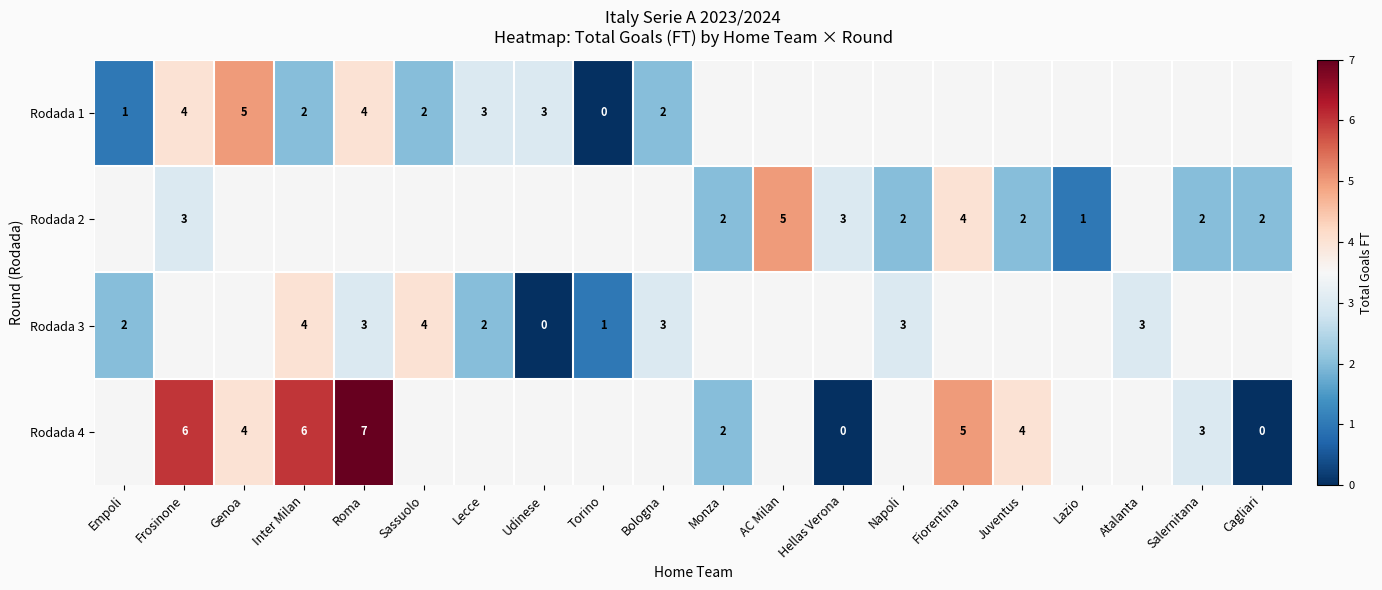

At how many categories does at least one series exceed 6?

1